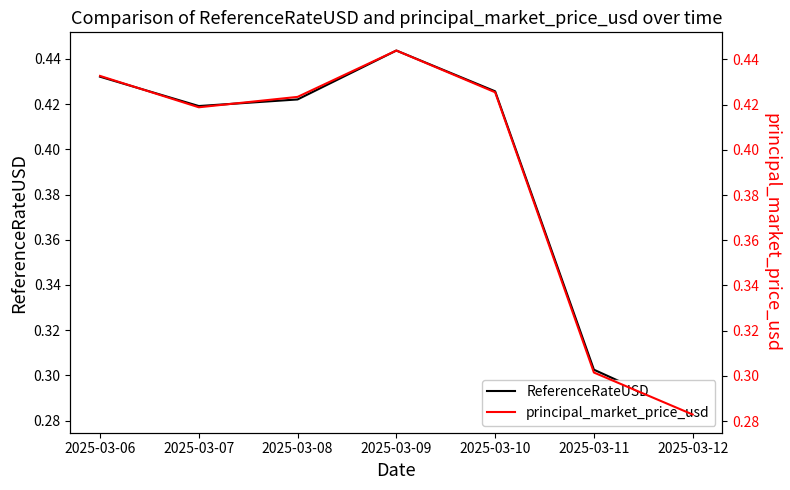

How many categories are shown in the chart?

7